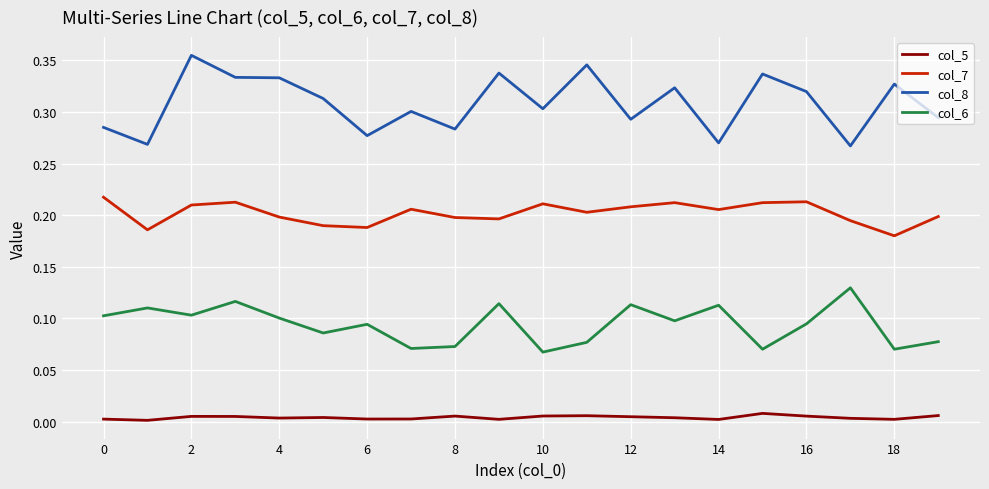

Which series has the largest range (max minus min)?

col_8